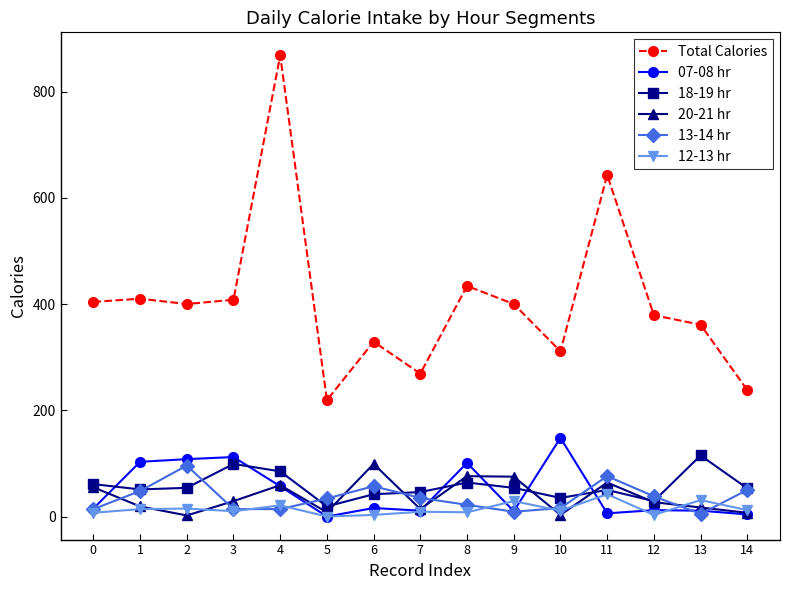

At which category is the sum across all series the highest?

4